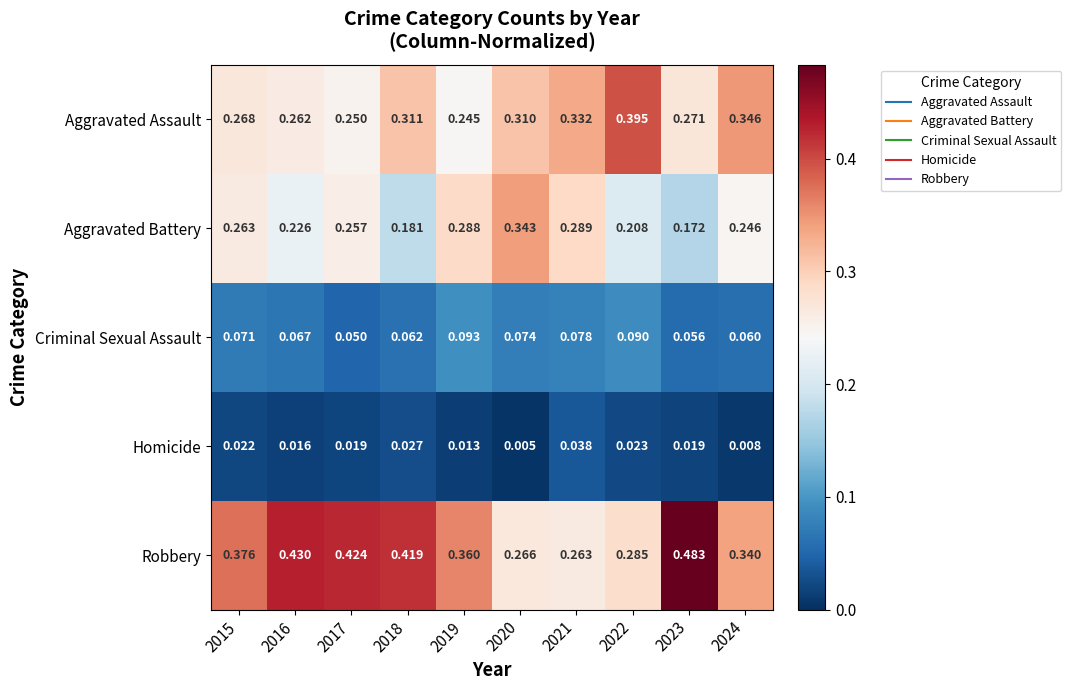

Is the value of Criminal Sexual Assault at 2022 greater than the value of Aggravated Assault at 2017?

No